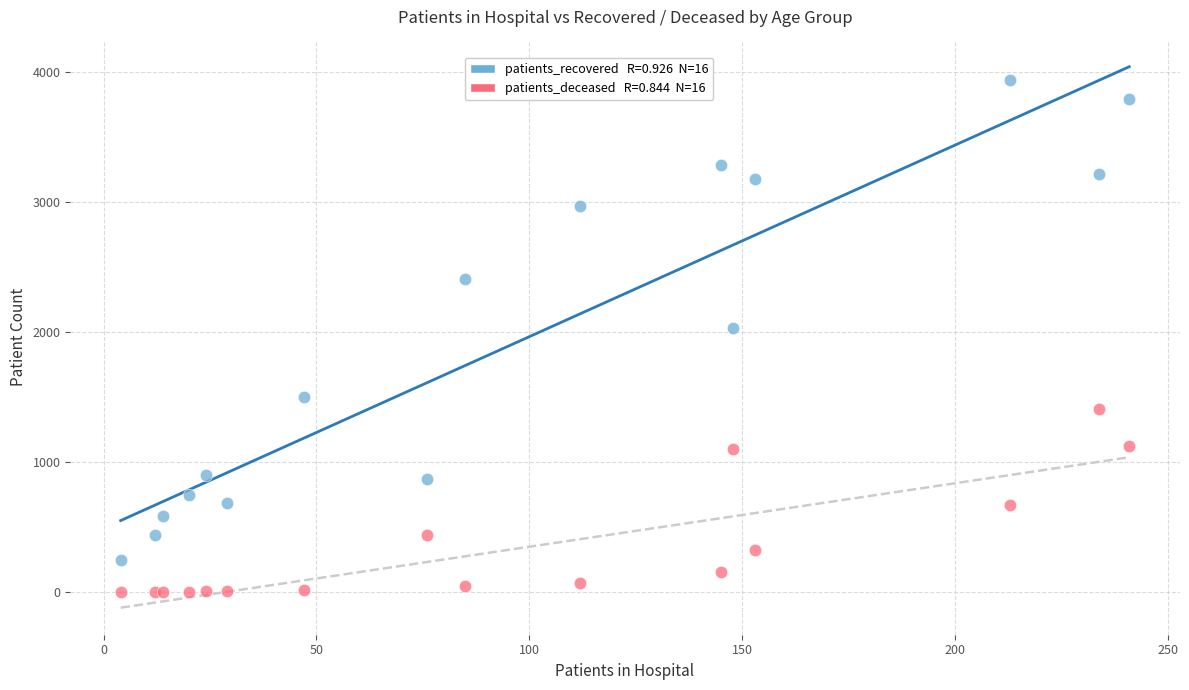

Across all series, what Y value is closest to 1968?

2036